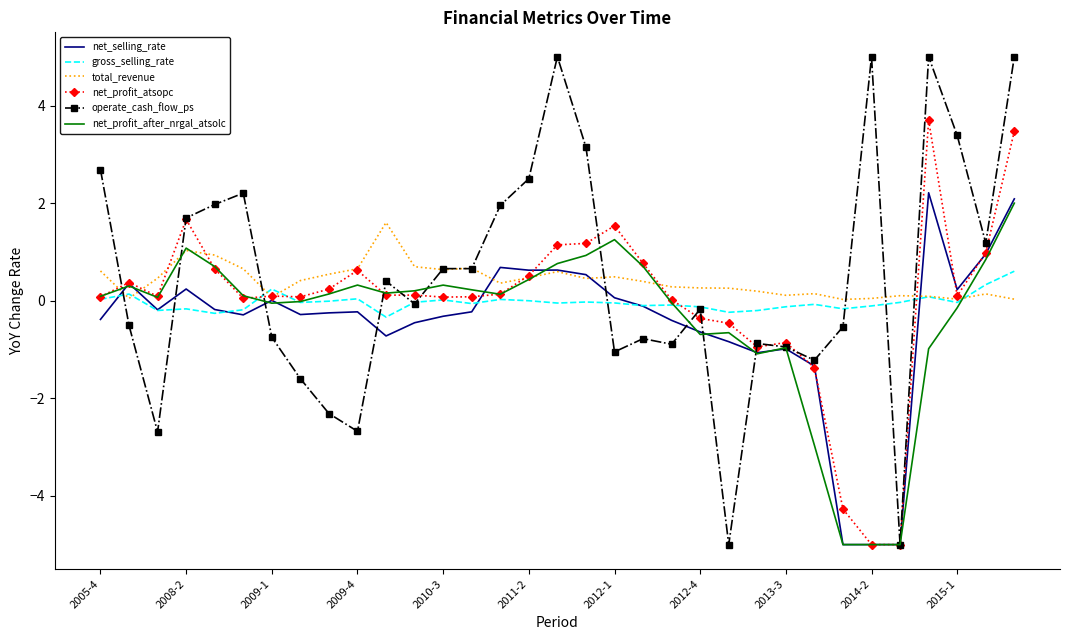

True or false: net_selling_rate has more than 1 interior local peaks.

True